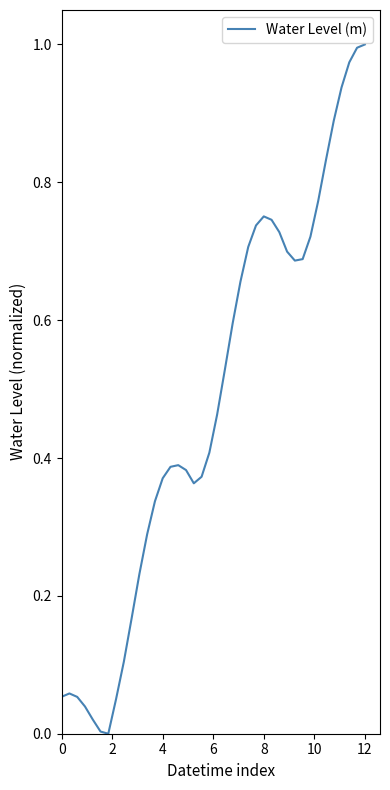

How many lines are shown in the chart?

1